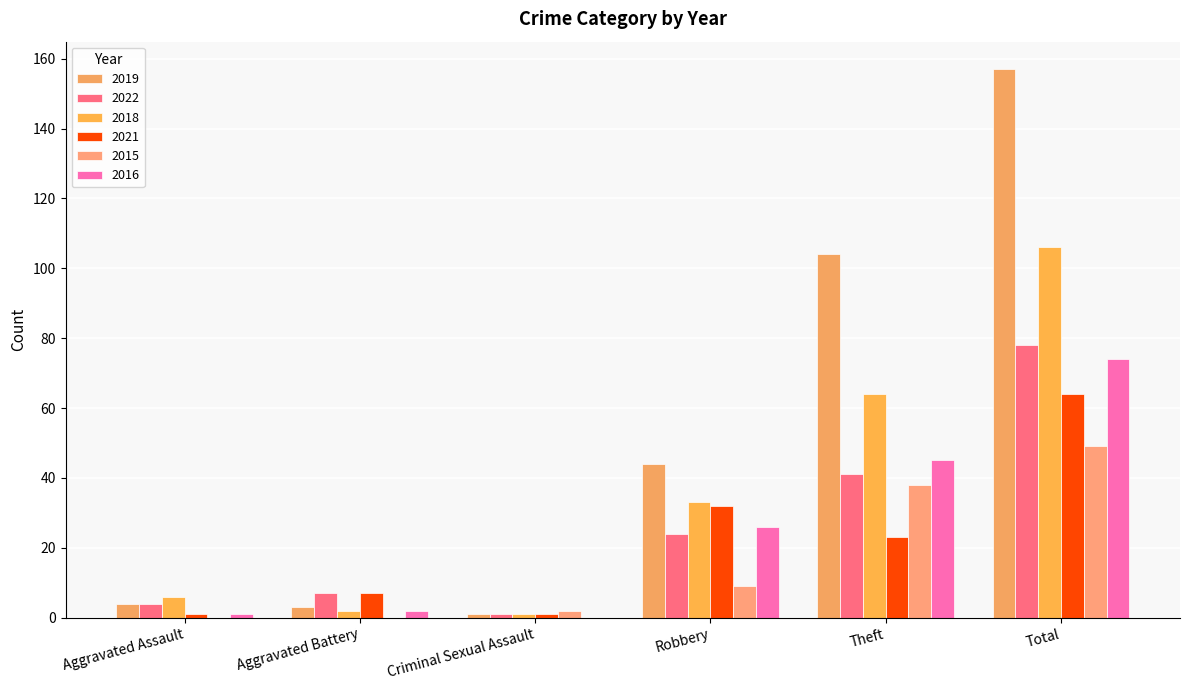

At which label is 2021 closest to 32?

Robbery